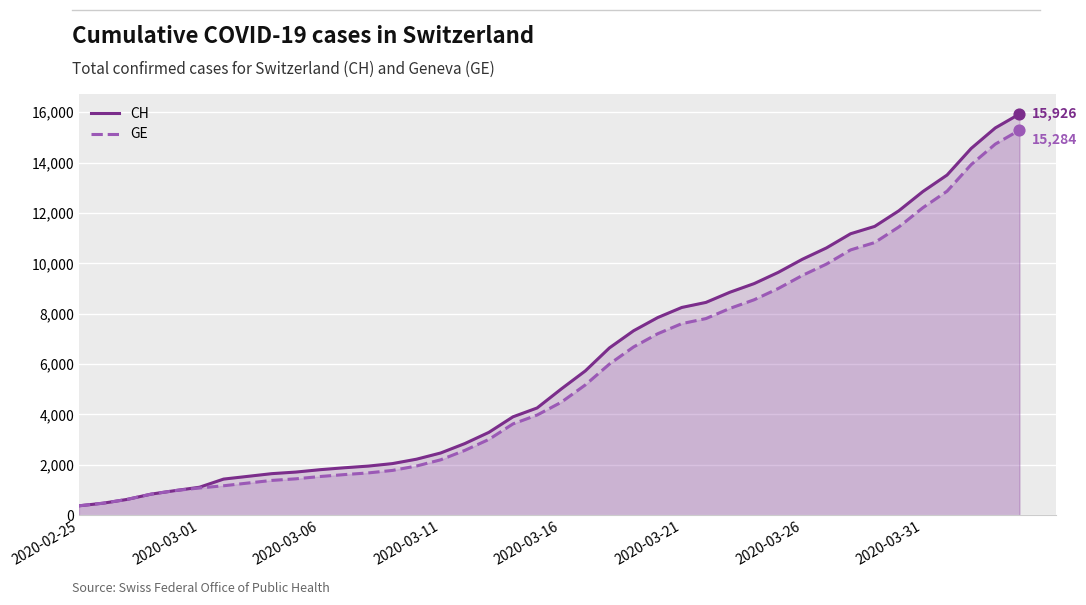

What are all the series names shown in the legend?

CH, GE